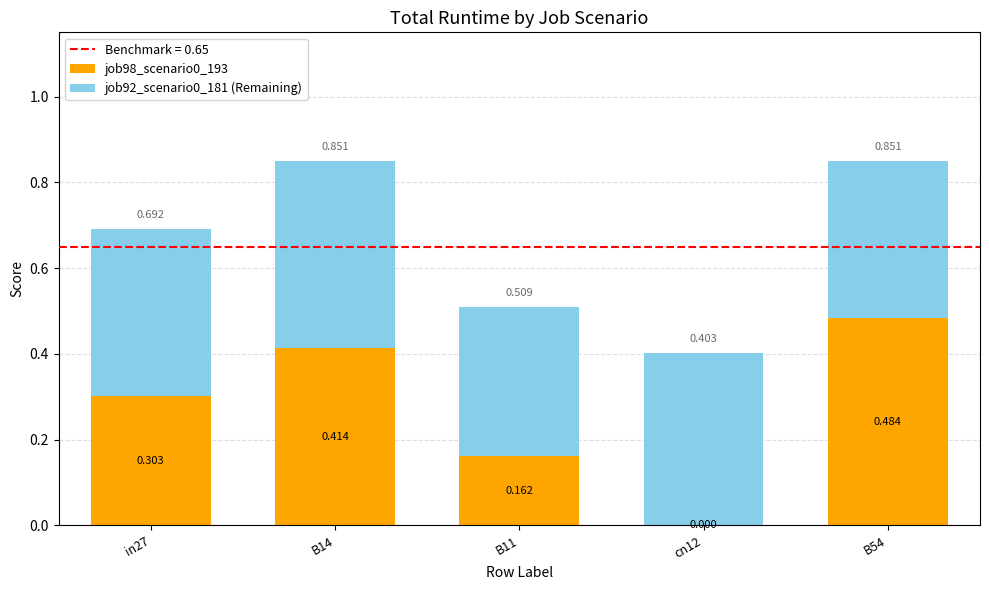

Rank the categories by job92_scenario0_181 (Remaining) value from lowest to highest.

B11, B54, in27, cn12, B14